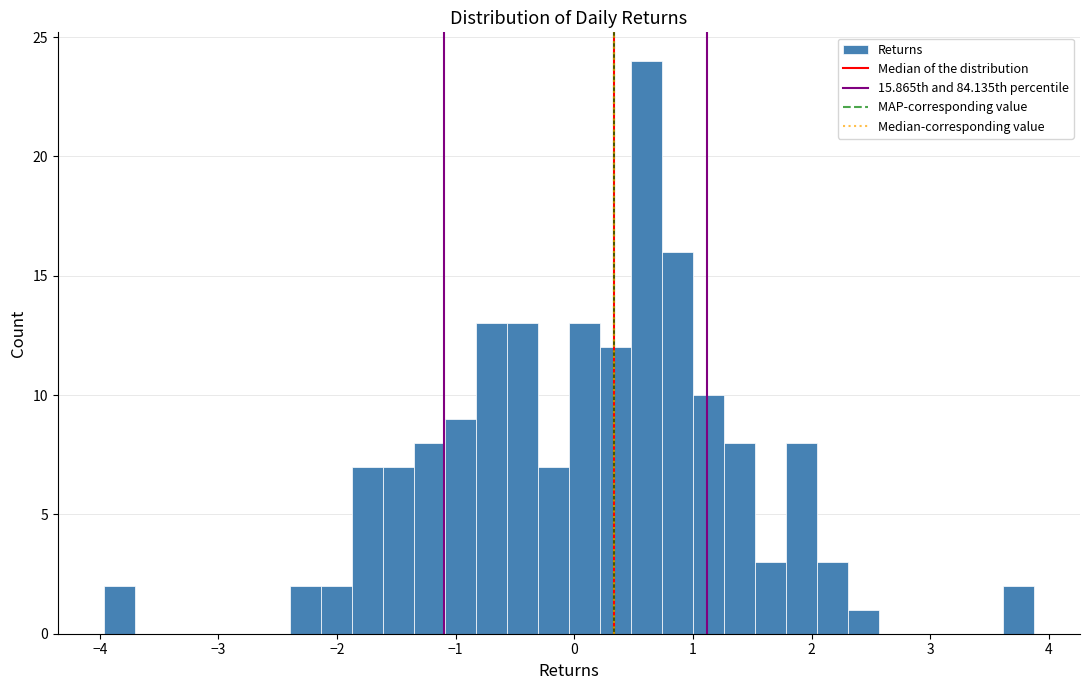

Around what value on the x-axis is the tallest bar? Give the approximate position of its centre, as read against the axis.

0.6